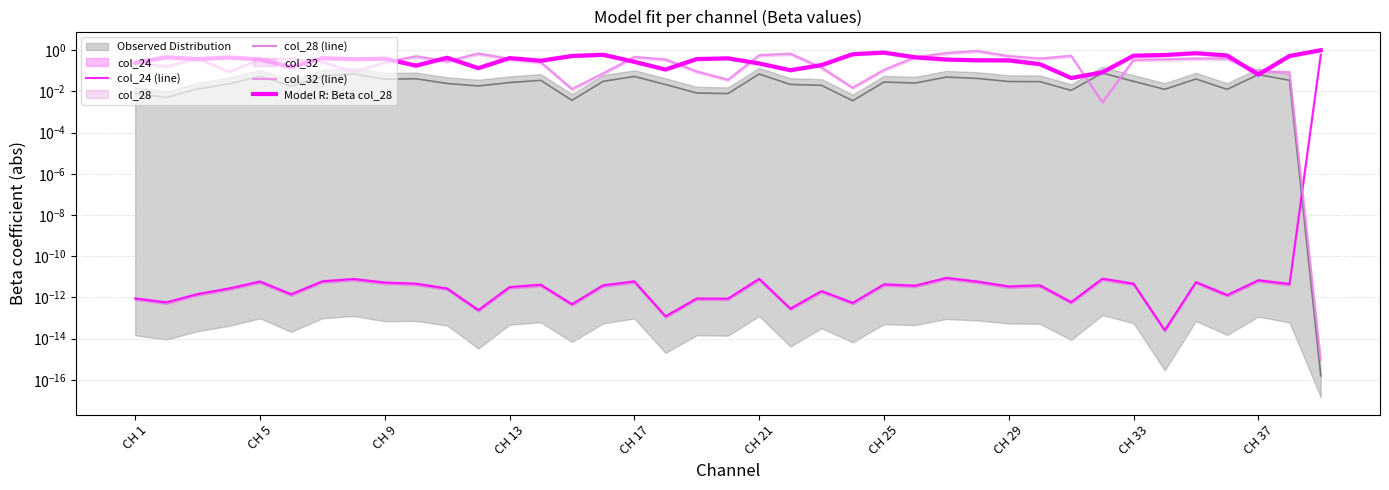

The col_24 (line) series shows 0.0 at CH 13. True or false?

True